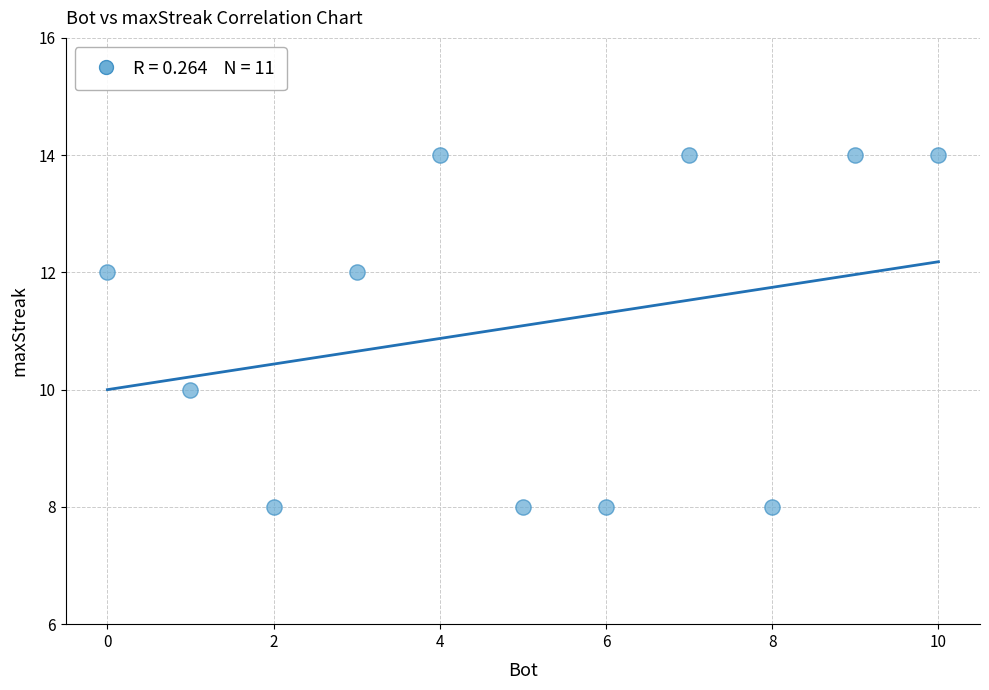

What is the average X value?

5